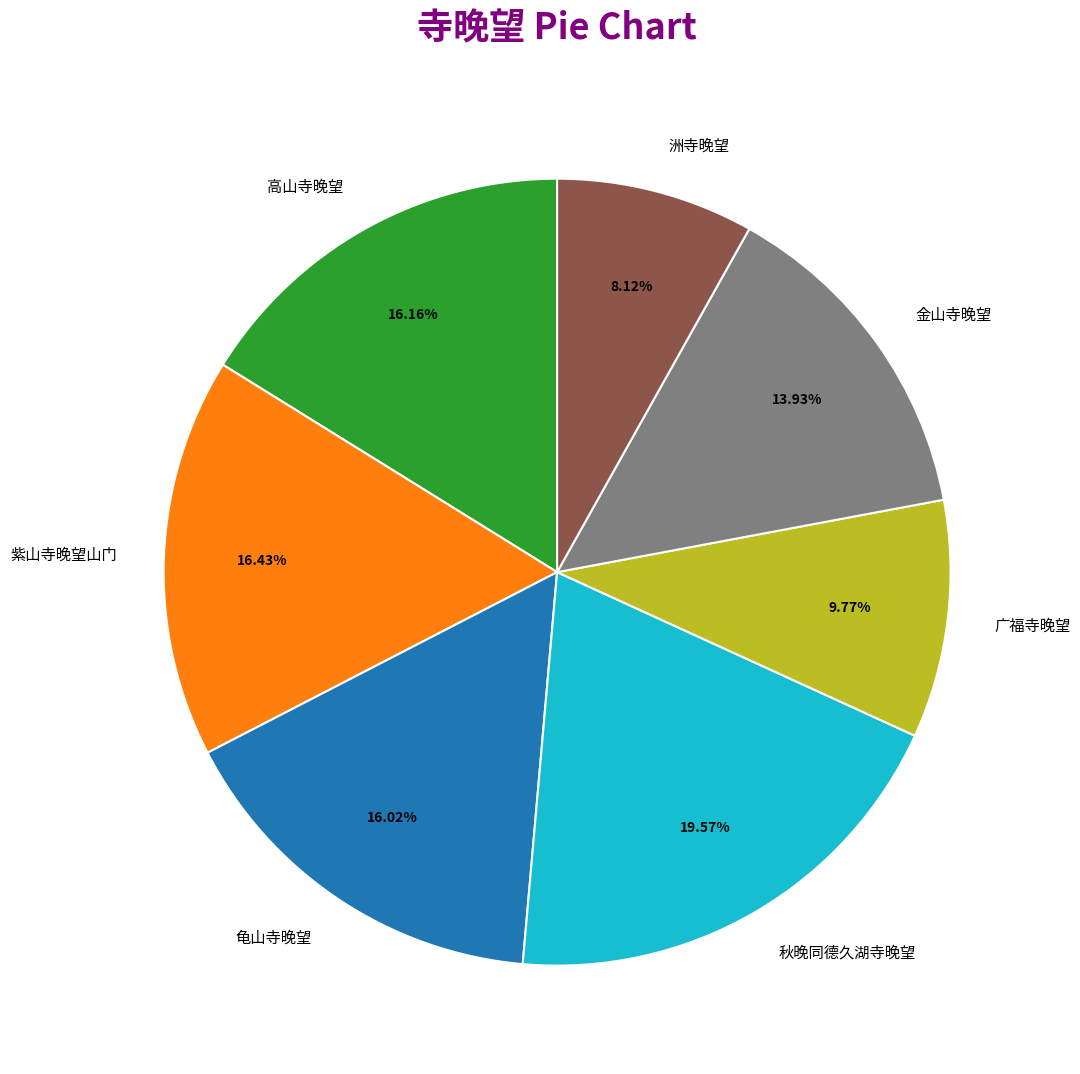

Is there any slice that represents more than half of the pie?

No